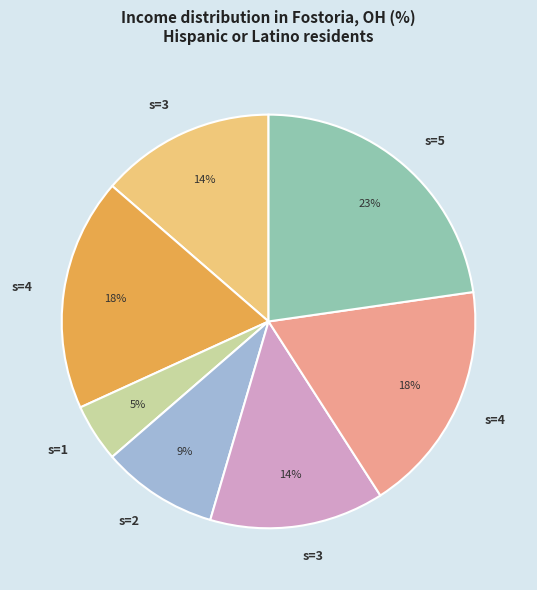

To the nearest percent, what is the average slice percentage?

14%